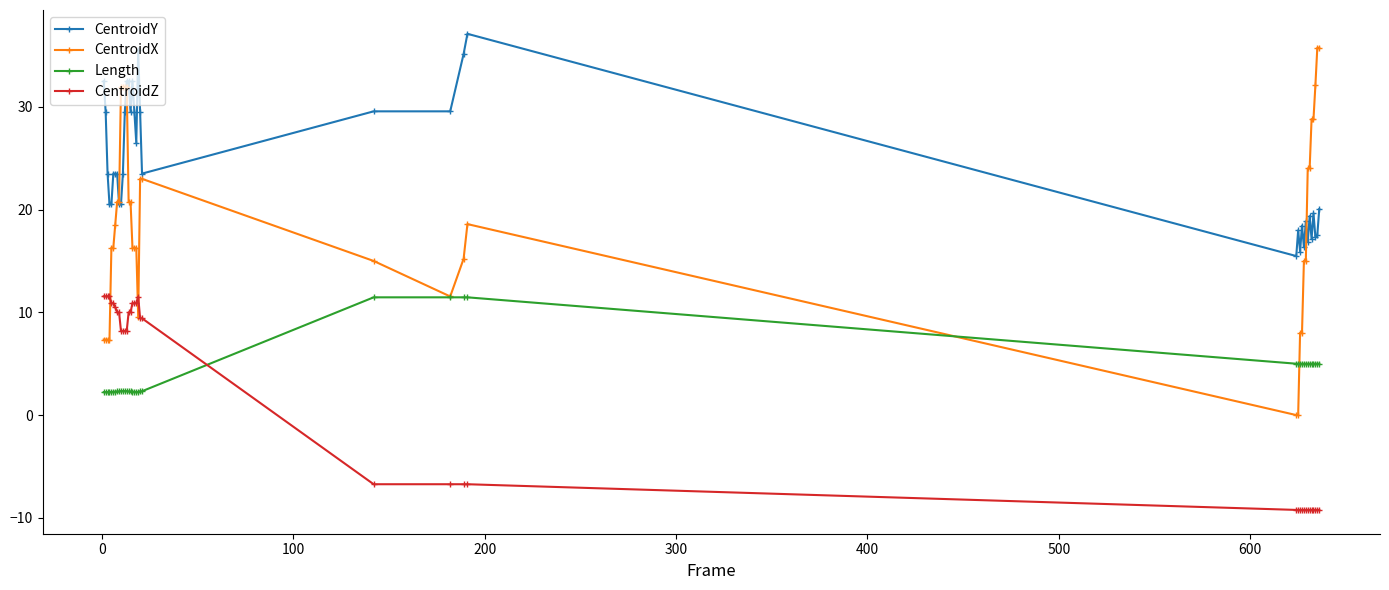

What is the difference between the maximum and minimum values in the CentroidX series?

35.8